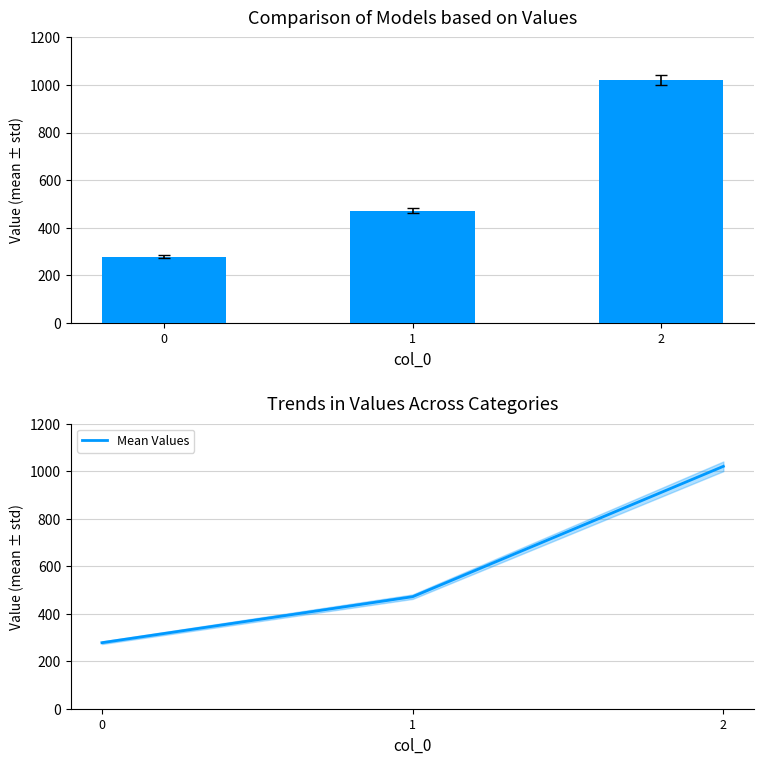

Does the chart contain any negative values?

No